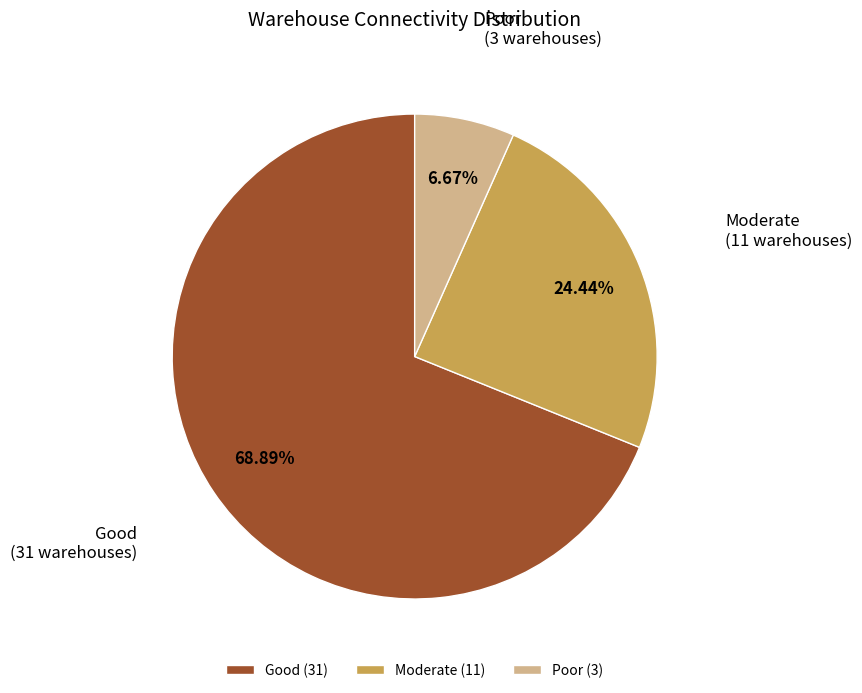

What is the largest slice in the pie chart?

Good